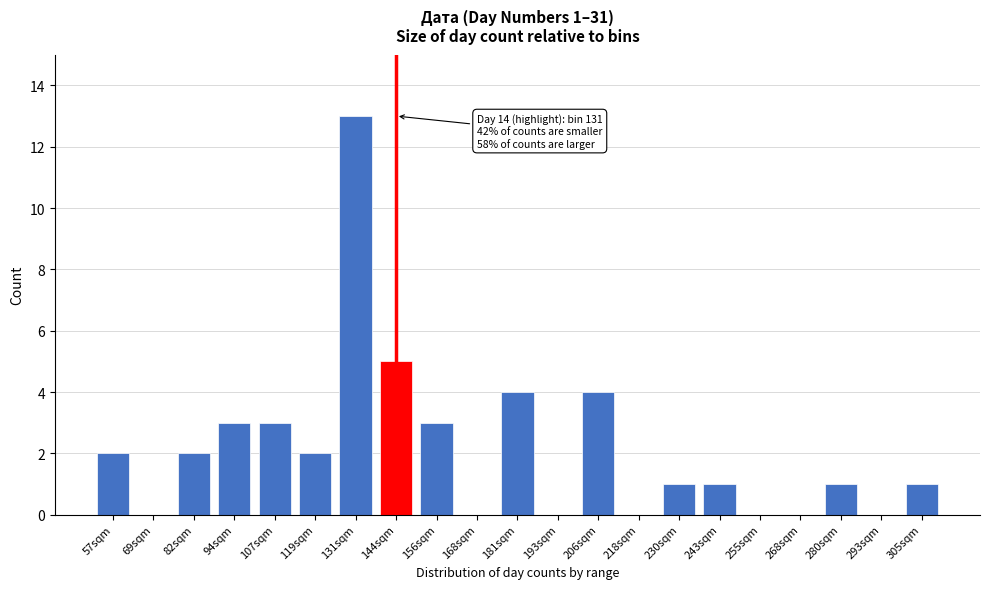

Reading right to left, extract all data points from this chart.

305sqm=1	293sqm=0	280sqm=1	268sqm=0	255sqm=0	243sqm=1	230sqm=1	218sqm=0	206sqm=4	193sqm=0	181sqm=4	168sqm=0	156sqm=3	144sqm=5	131sqm=13	119sqm=2	107sqm=3	94sqm=3	82sqm=2	69sqm=0	57sqm=2